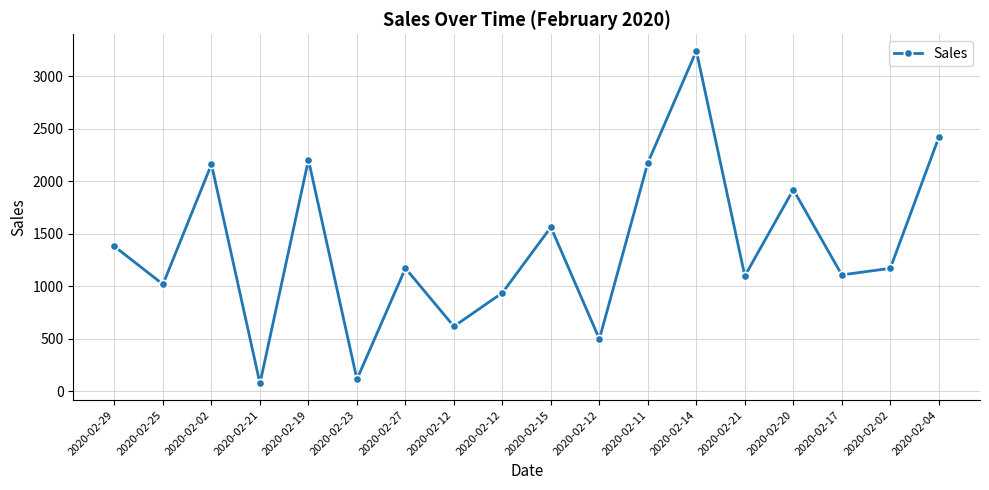

What value does the data have at 2020-02-15?

1562.9